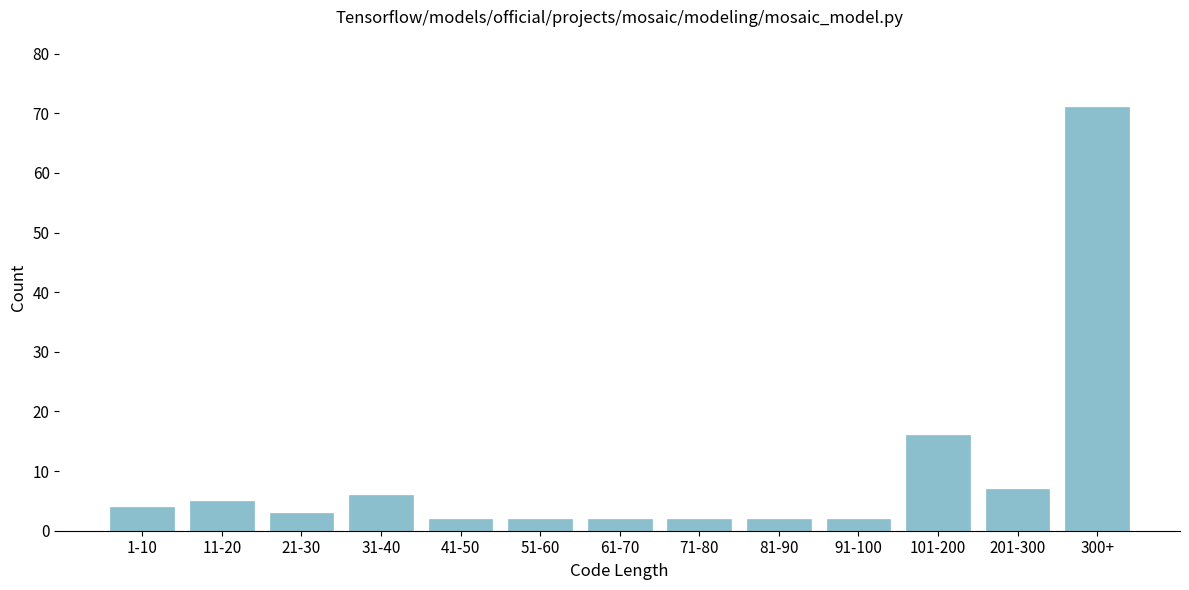

Reading right to left, list all the values displayed in this chart.

300+=71	201-300=7	101-200=16	91-100=2	81-90=2	71-80=2	61-70=2	51-60=2	41-50=2	31-40=6	21-30=3	11-20=5	1-10=4